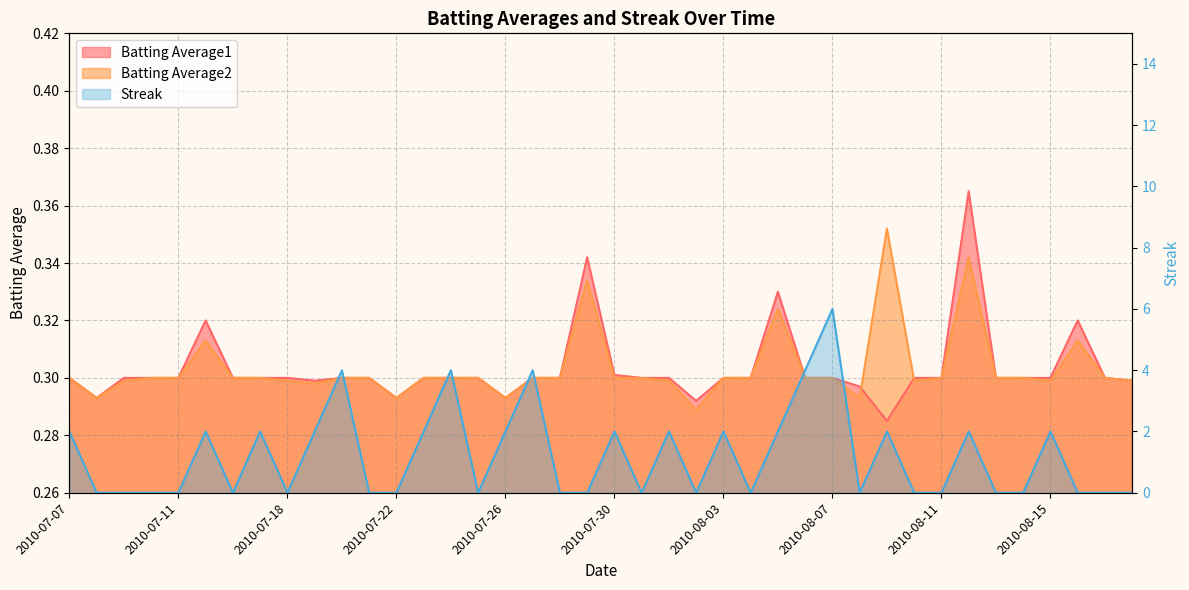

At which category is the sum across all series the highest?

2010-08-07